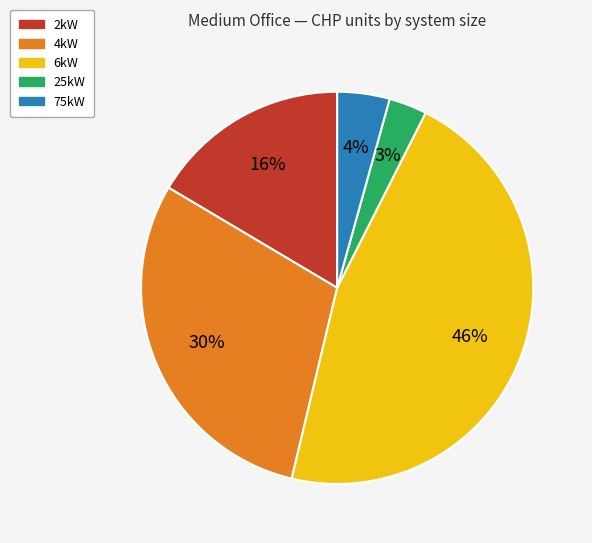

Which has a higher value, 75kW or 2kW?

2kW